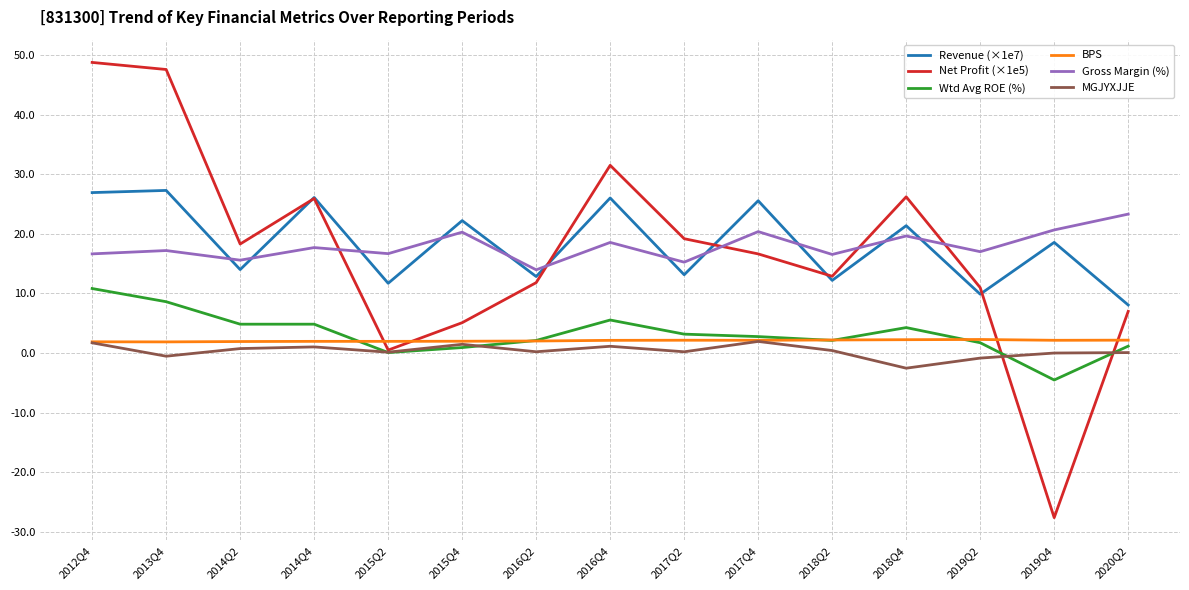

The Wtd Avg ROE (%) series shows 3.2 at 2013Q4. True or false?

False